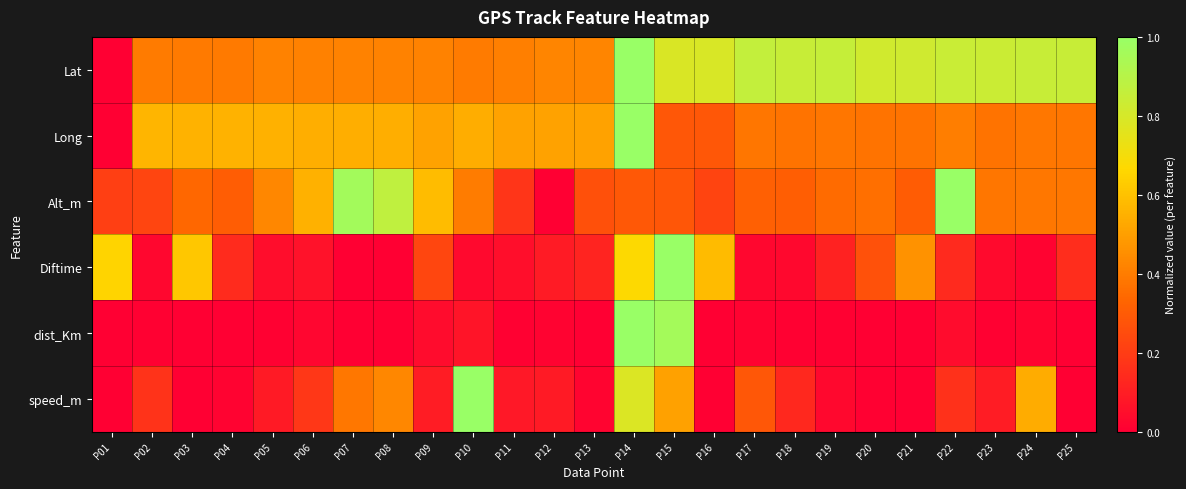

Rank the series at P15 from highest to lowest value.

Diftime, dist_Km, Lat, speed_m, Long, Alt_m